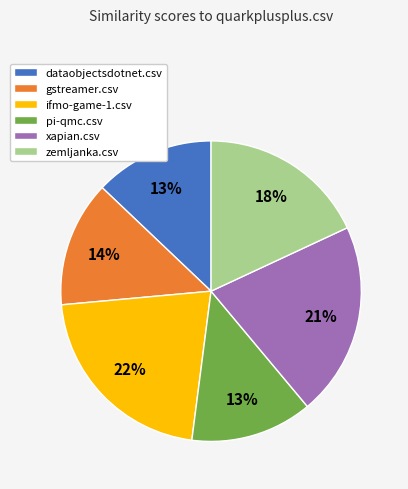

Count the number of slices in the pie.

6